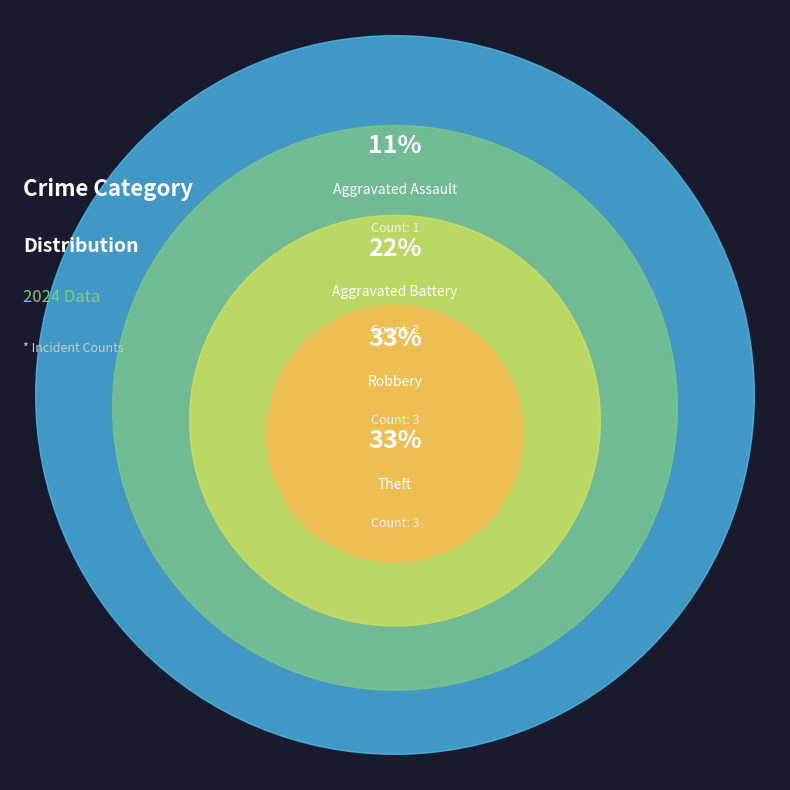

How many slices are in this pie chart?

4